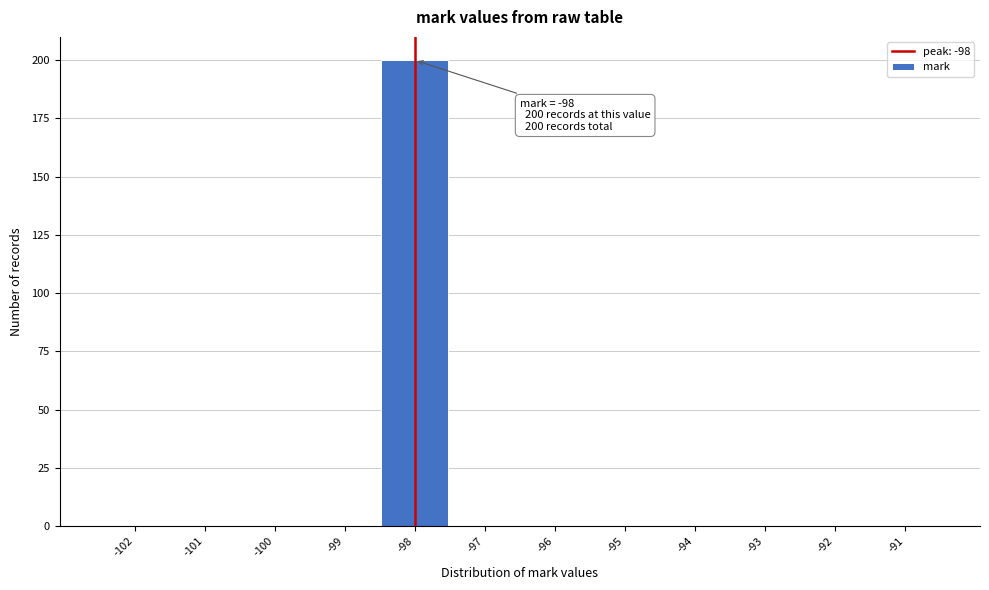

Reading right to left, what are all the values shown in this chart?

-91=0	-92=0	-93=0	-94=0	-95=0	-96=0	-97=0	-98=200	-99=0	-100=0	-101=0	-102=0